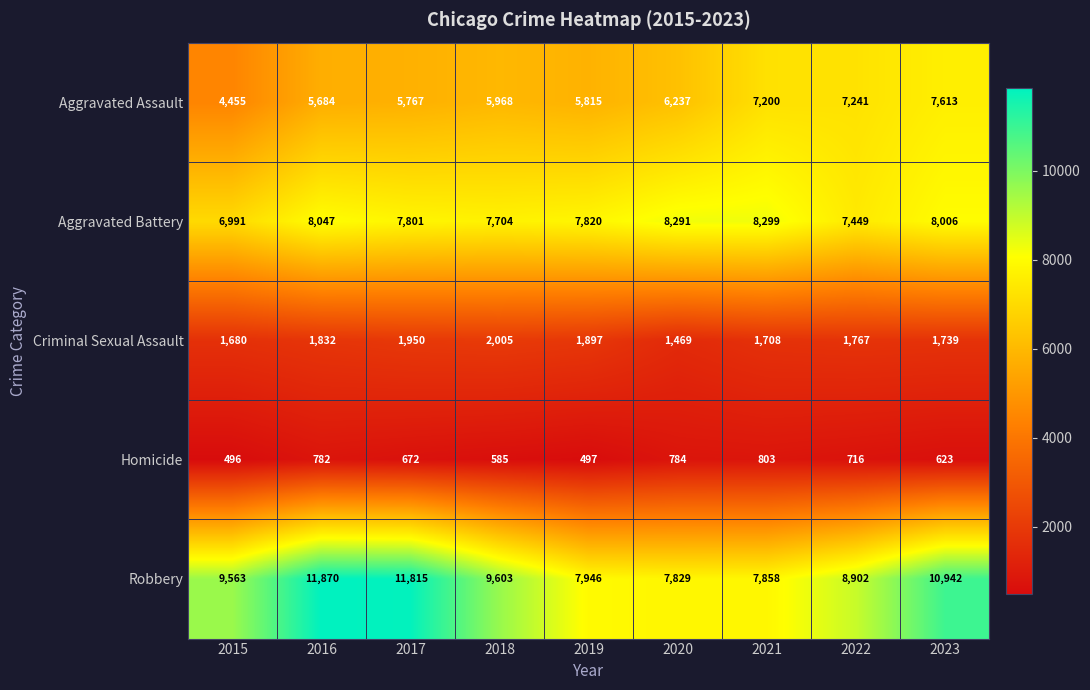

What is the spread (max minus min) of values at 2020?

7507